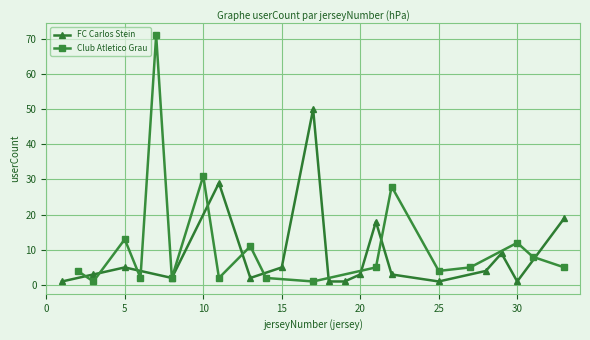

What is the value of the Club Atletico Grau point at the 3rd from the left?

13